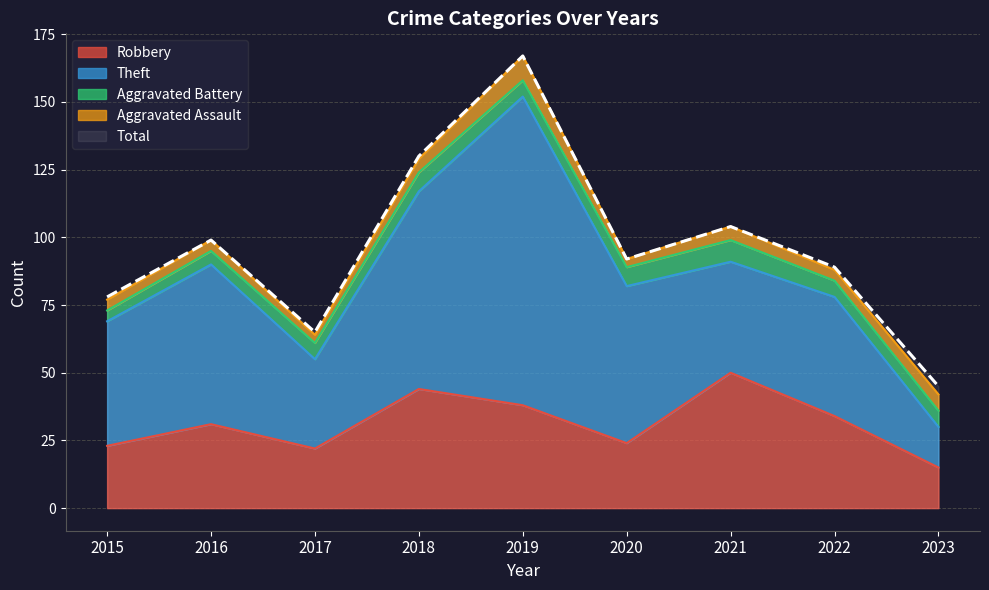

The value of Aggravated Assault at 2020 is 4. True or false?

False